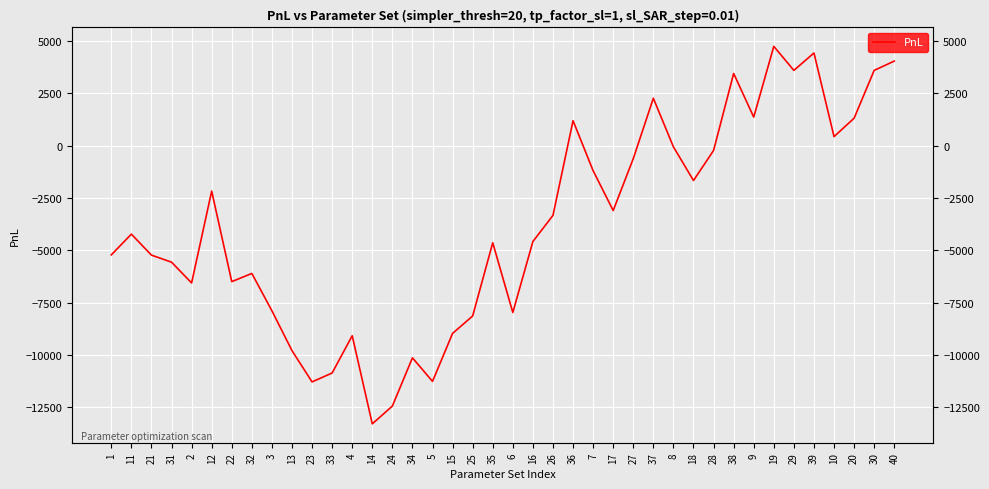

How many lines are shown in the chart?

1